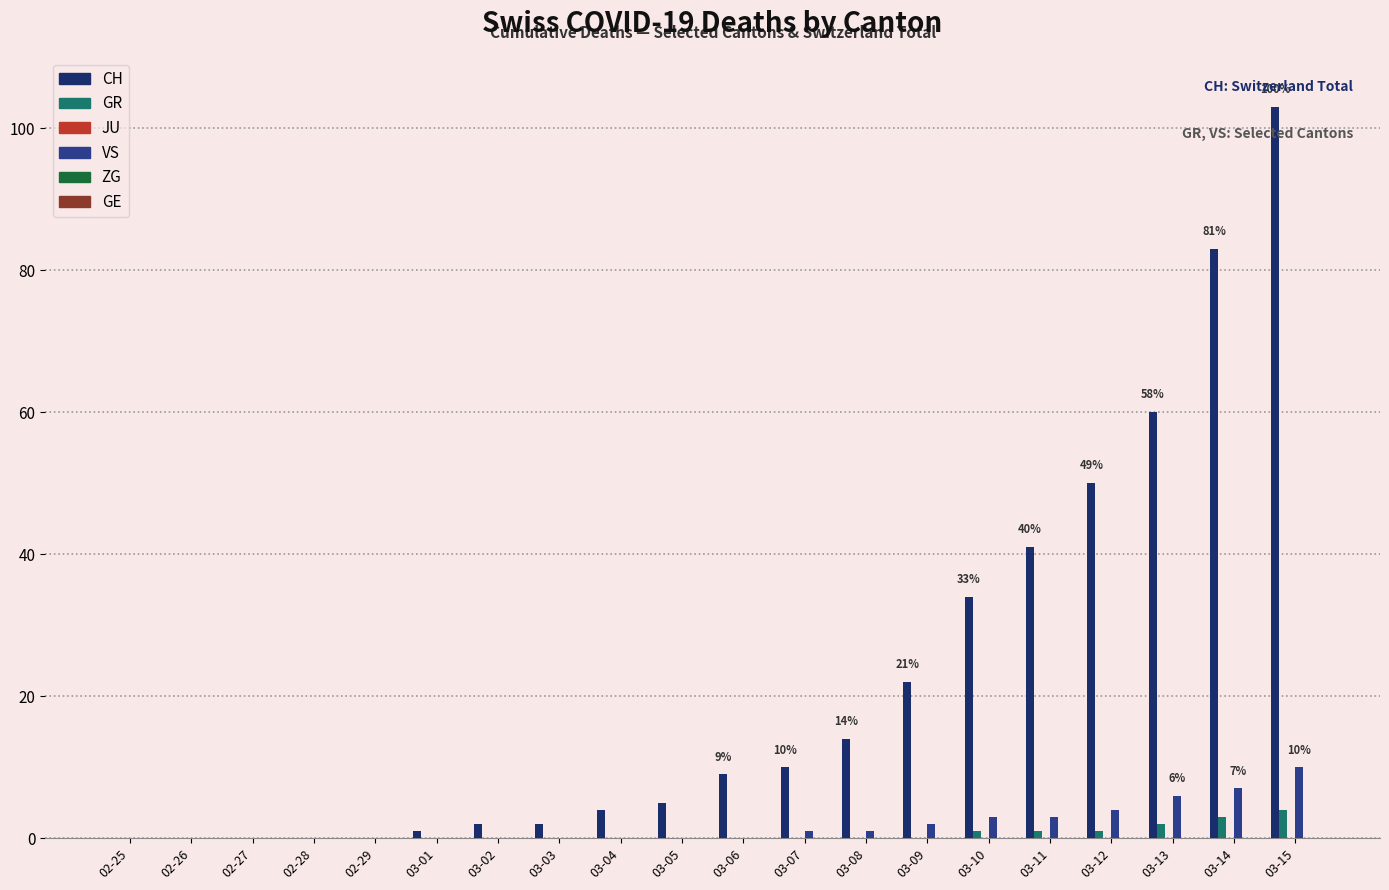

What is the label of the 13th bar from the left?

03-08